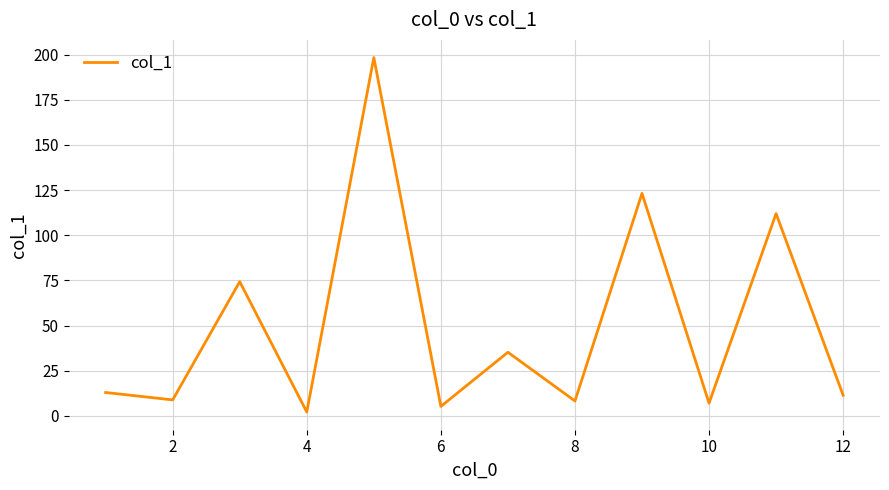

What is the difference between the maximum and minimum values?

196.3